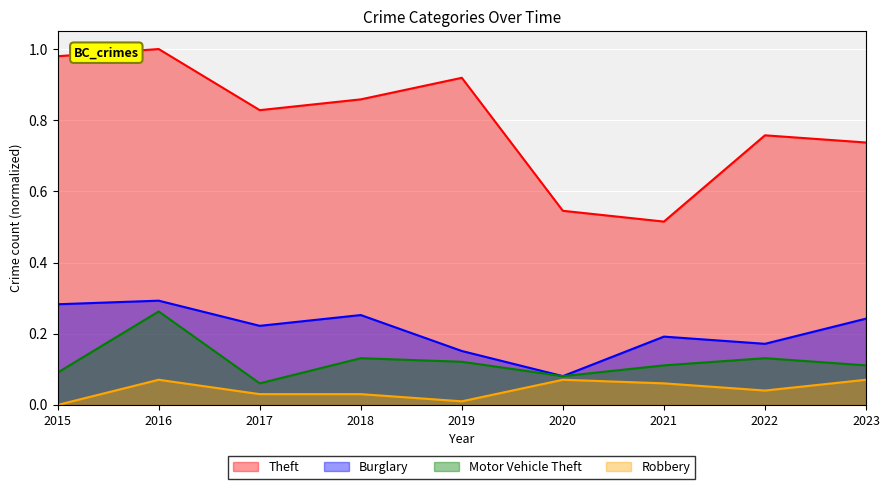

True or false: Motor Vehicle Theft and Theft cross at least once.

False